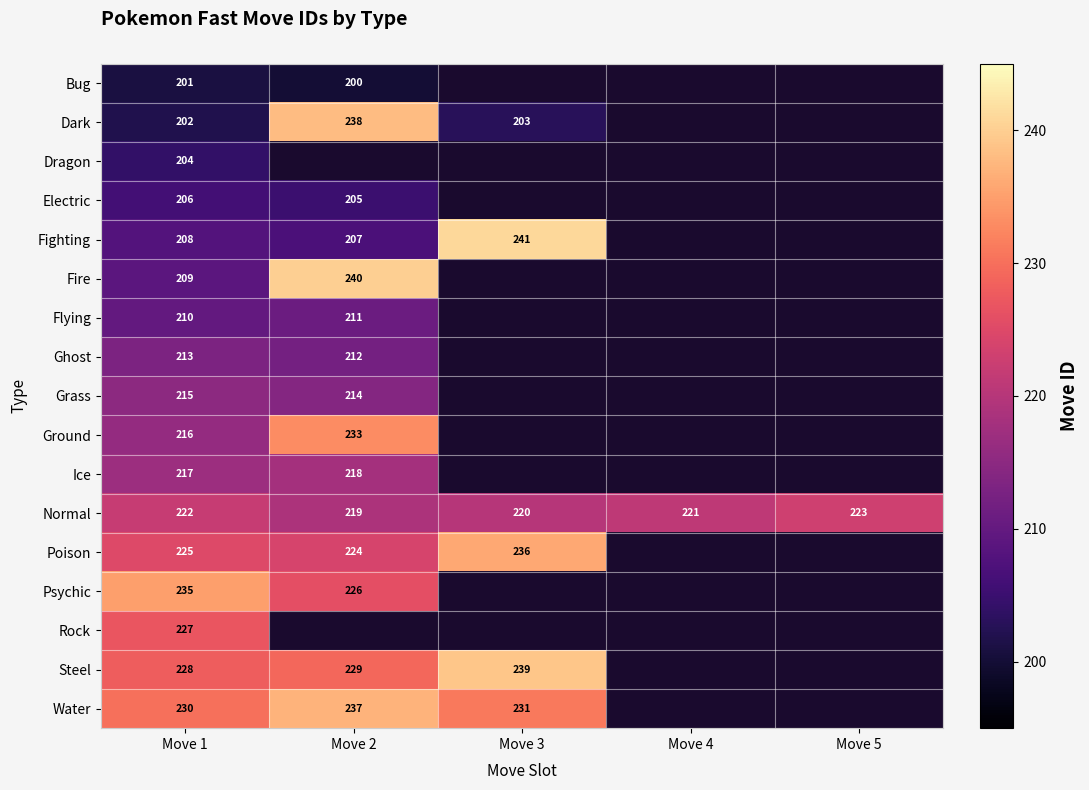

What is the total value across all series at Move 1?

3668